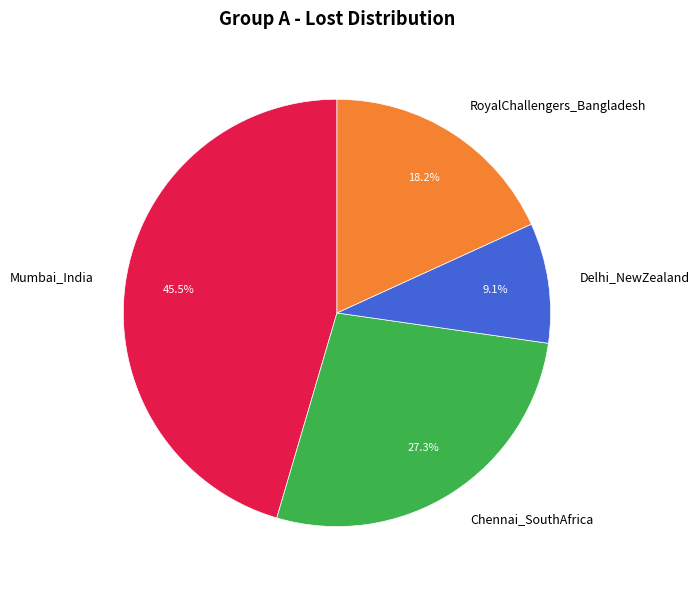

How many slices are in this pie chart?

4